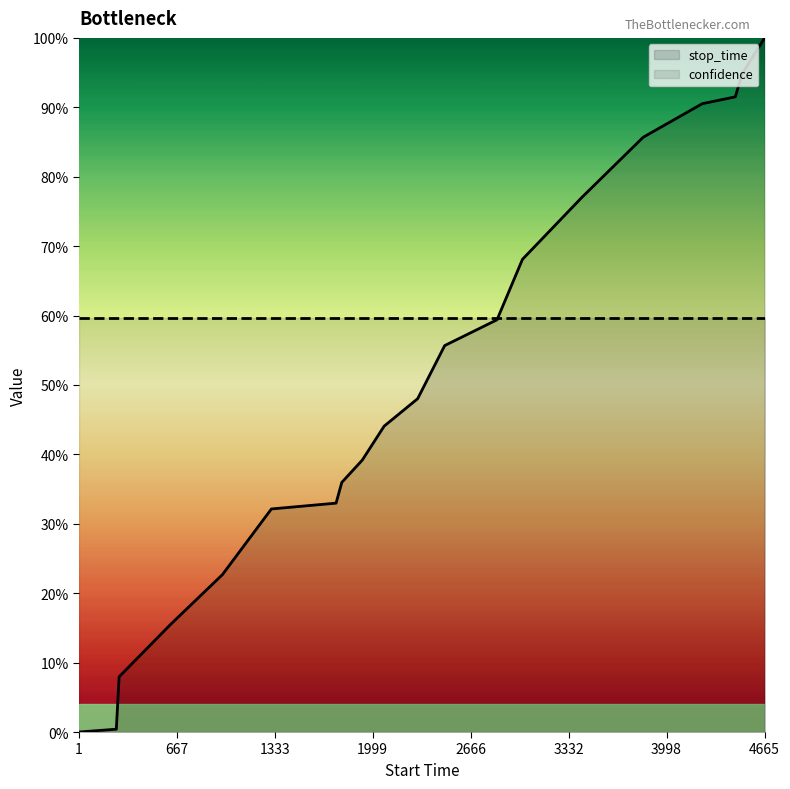

Reading left to right, extract all data points from this chart.

1=0.0	255=0.0	274=0.1	625=0.2	977=0.2	1310=0.3	1750=0.3	1789=0.4	1928=0.4	2077=0.4	2305=0.5	2489=0.6	2845=0.6	3018=0.7	3423=0.8	3839=0.9	4241=0.9	4466=0.9	4512=0.9	4665=1.0